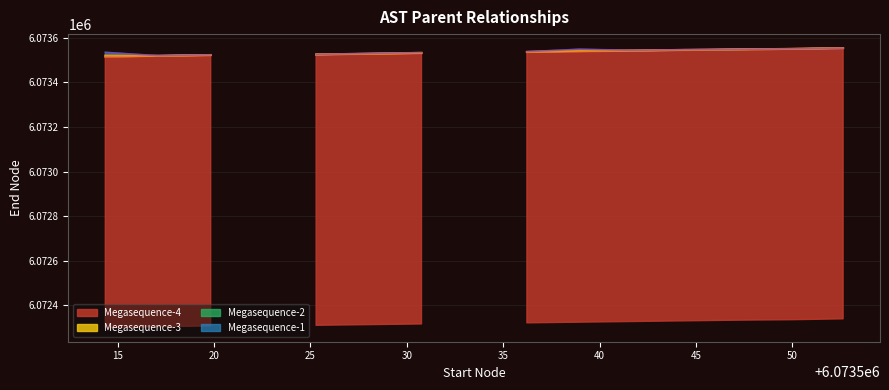

What is the value of the 30th point from the left?

6073542